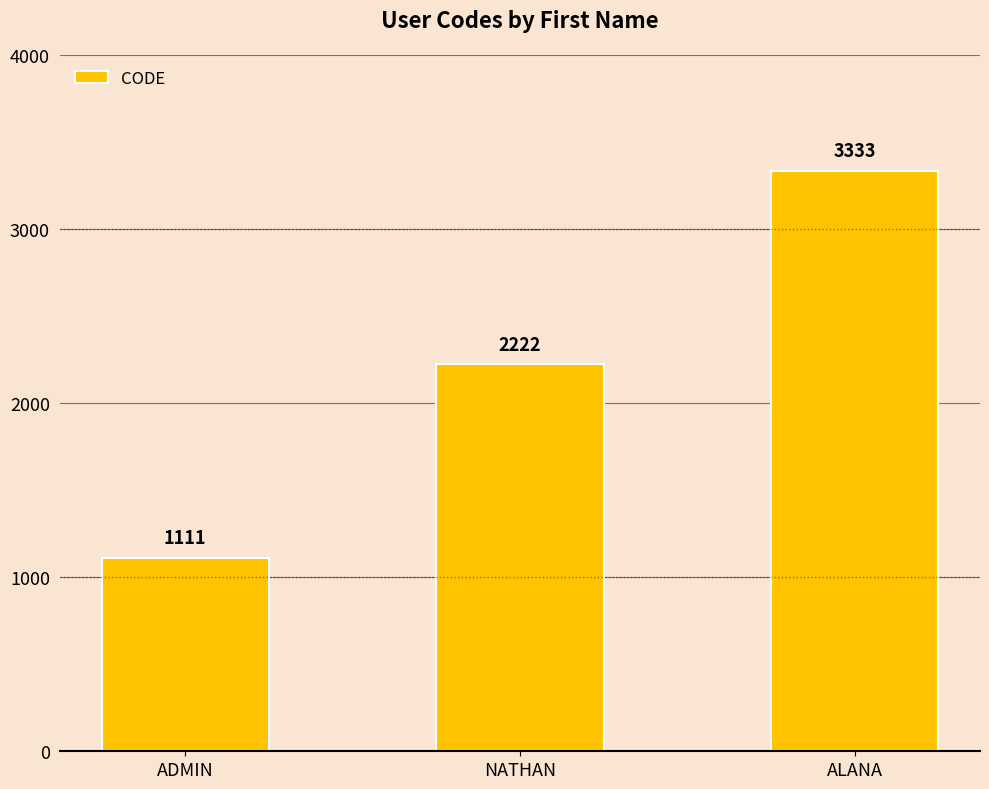

What position from the left is ALANA?

3